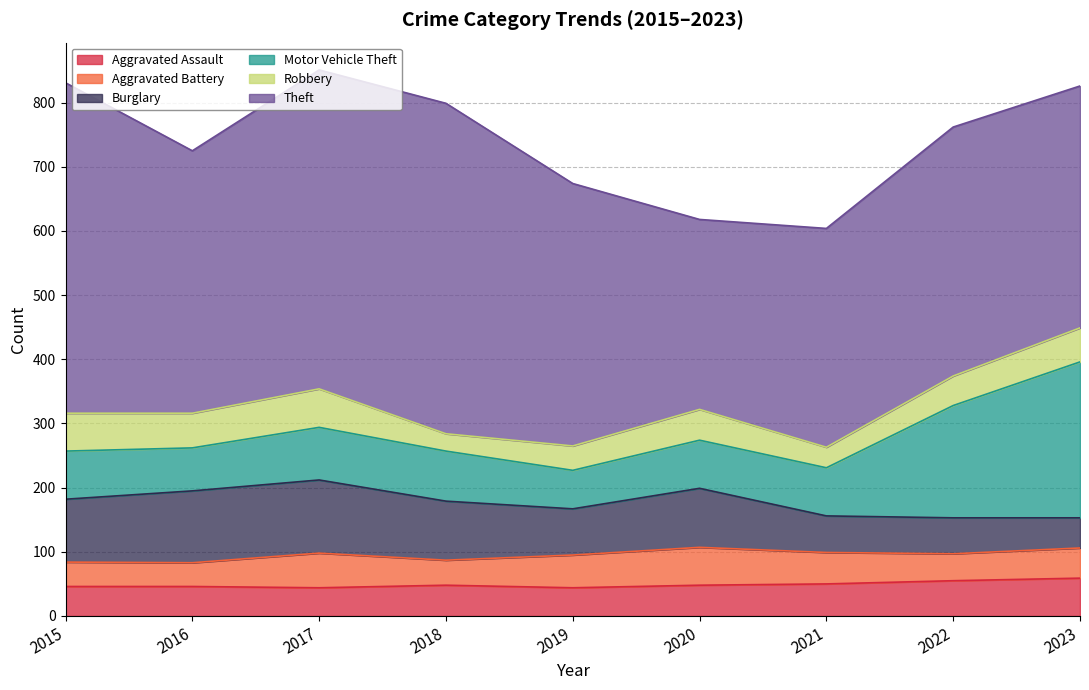

Does the chart display data point markers on the line(s)?

No